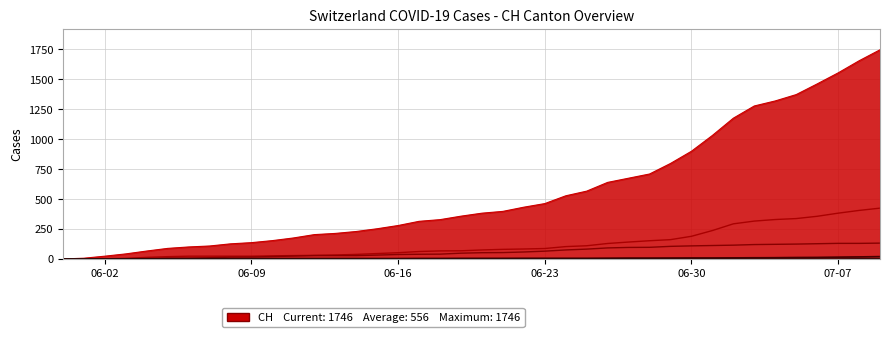

Is this an area chart (filled region under the line)?

Yes